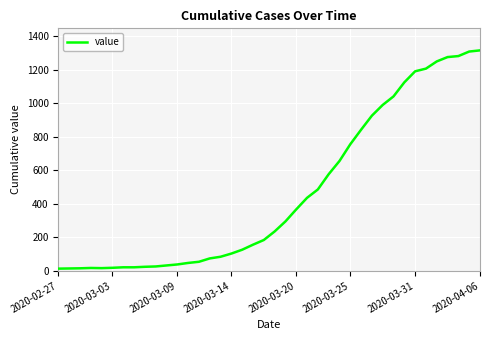

What is the maximum value shown in the chart?

1317